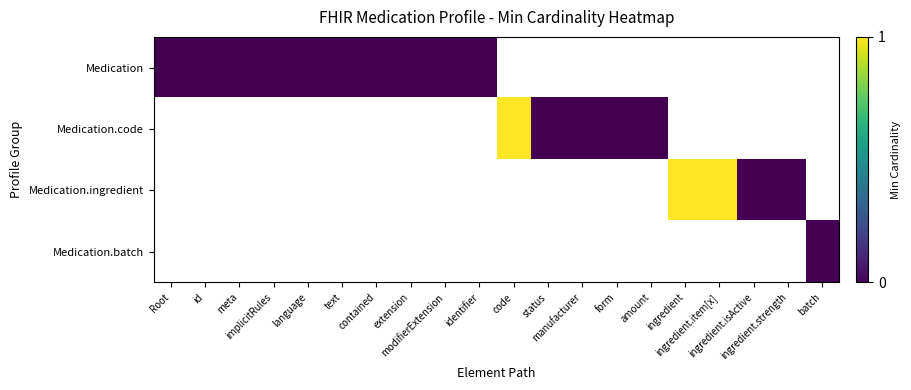

How many series are shown in this chart?

4